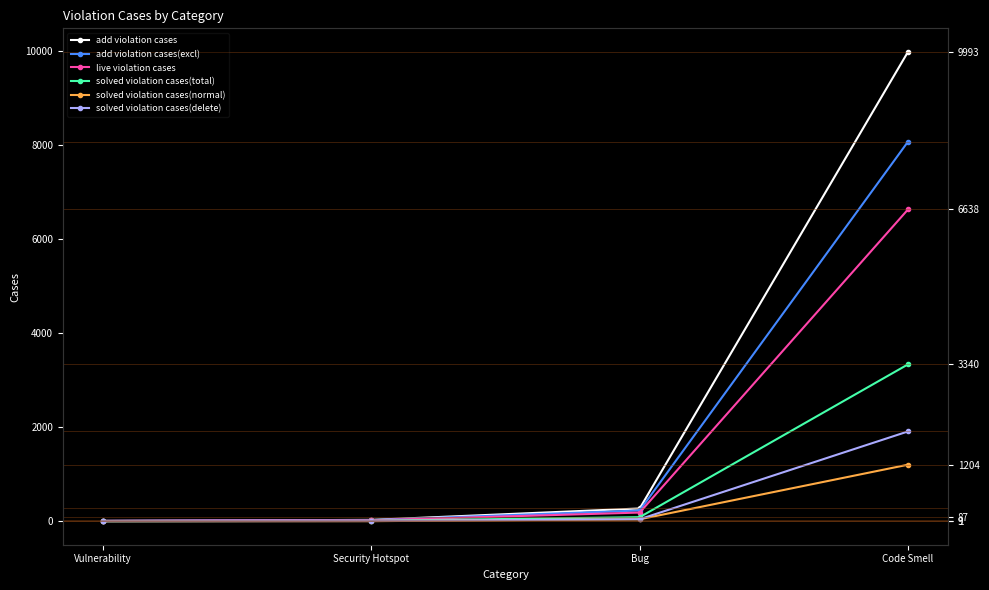

What is the label of the 4th point from the right?

Vulnerability